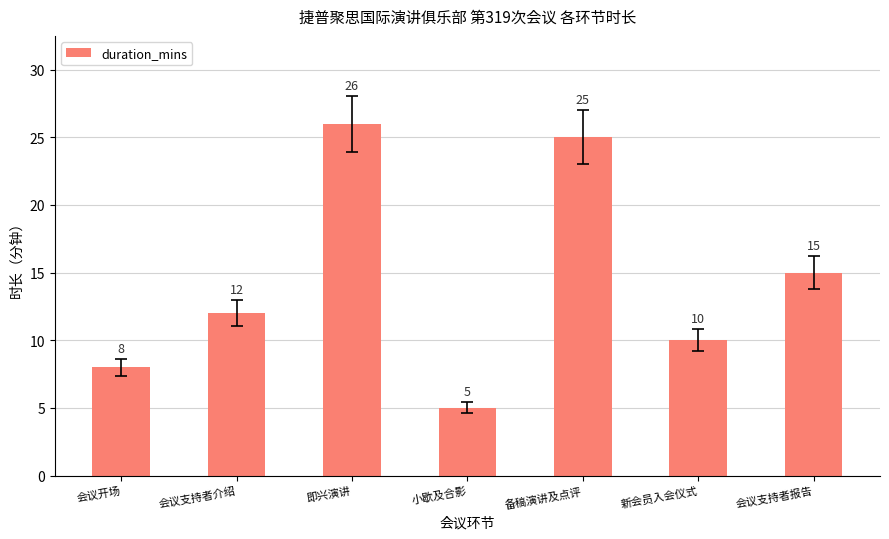

How many distinct data groups are displayed?

1